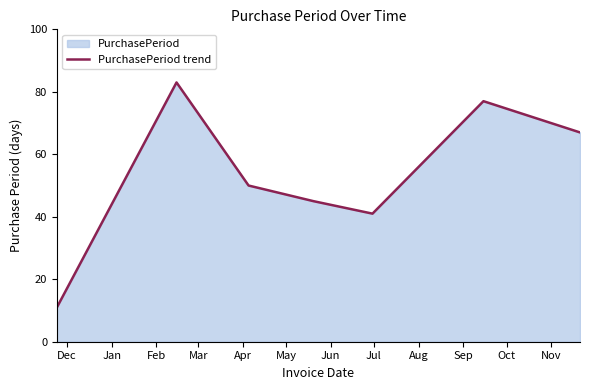

What is the average value?

53